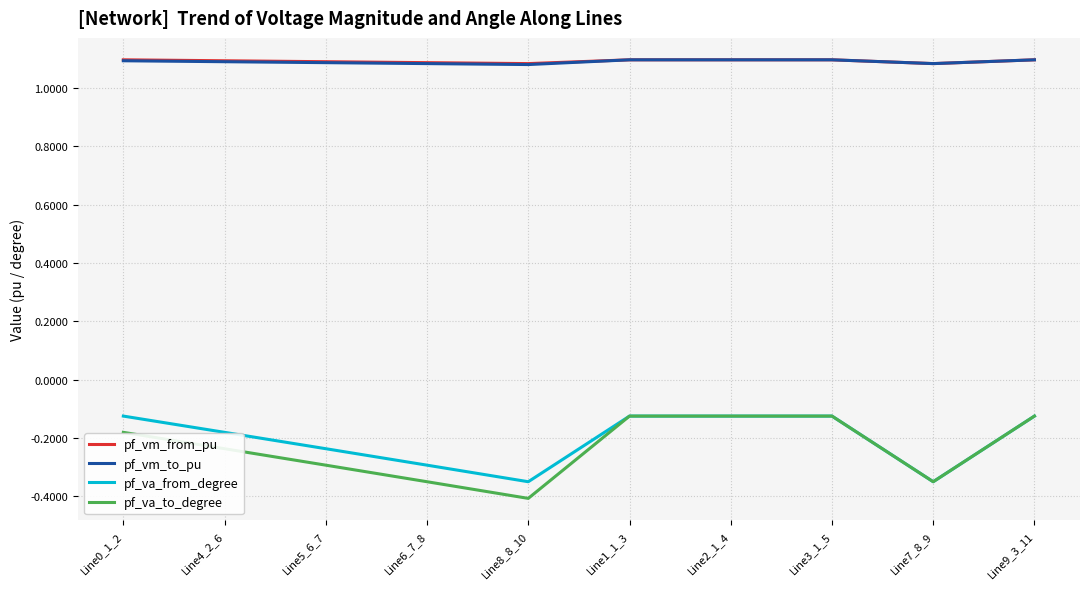

What position from the right is Line6_7_8?

7